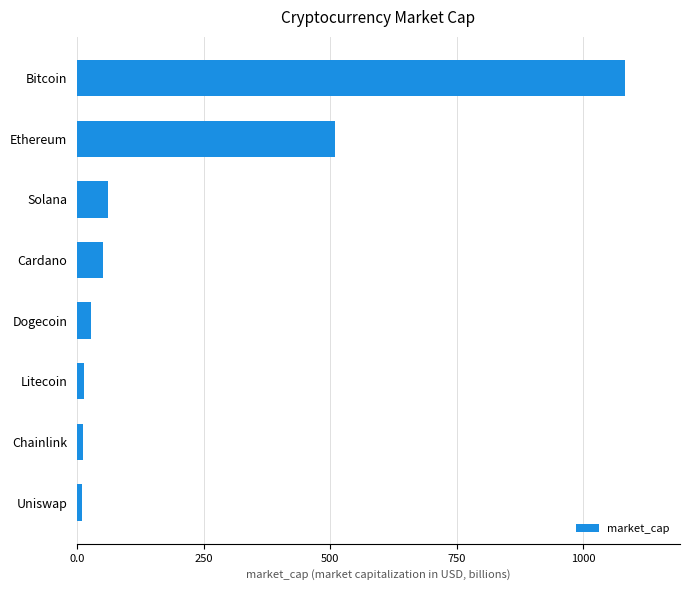

At which label is the value closest to 546?

Ethereum